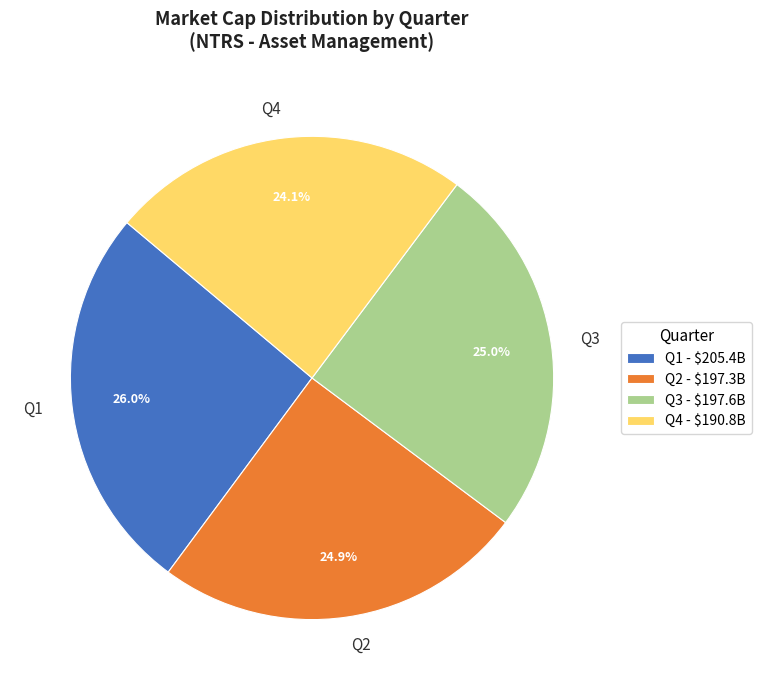

Does Q3 represent more than half of the total?

No